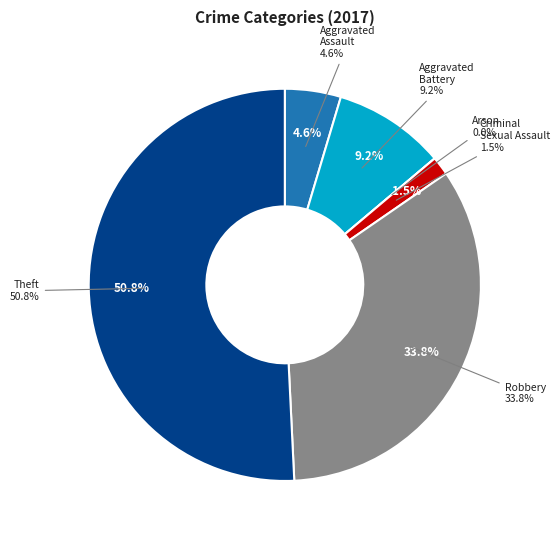

What is the smallest slice in the pie chart?

Arson